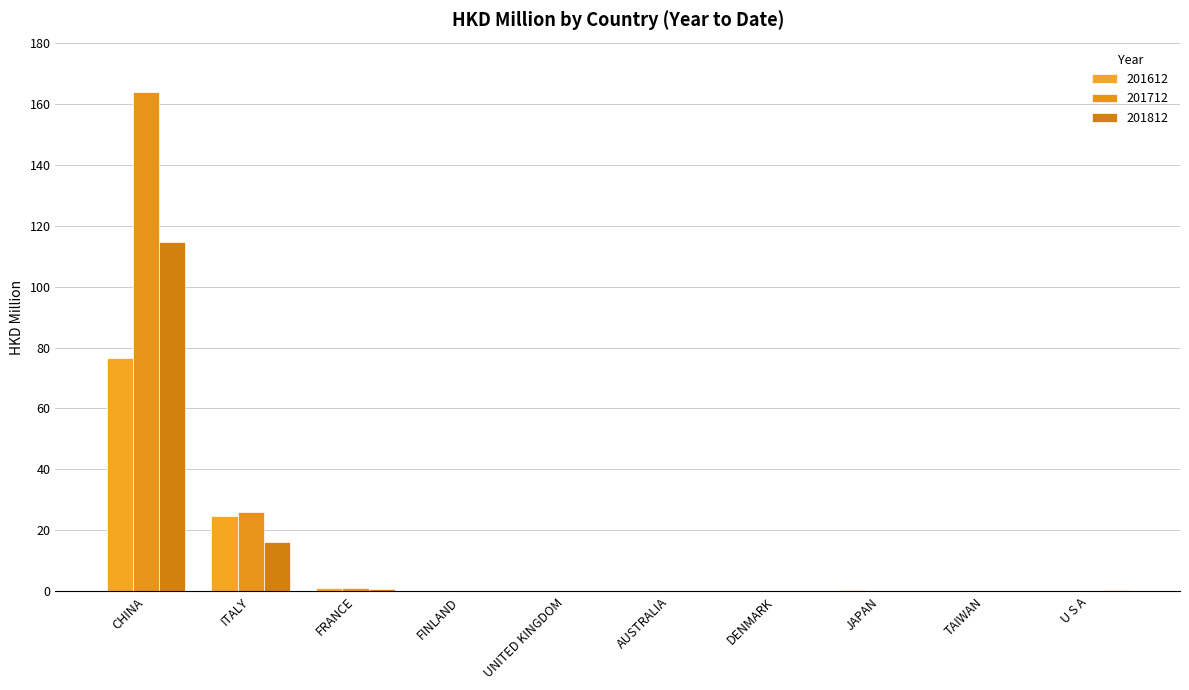

What are all the series names shown in the legend?

201612, 201712, 201812